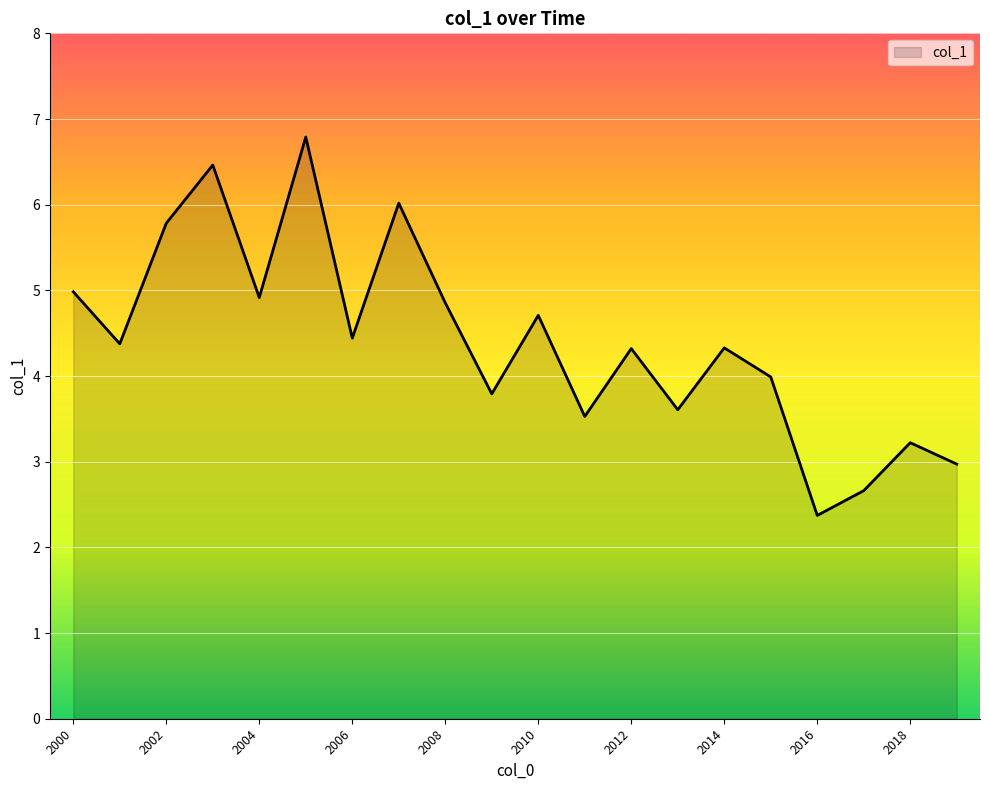

What is the greatest value displayed?

6.8